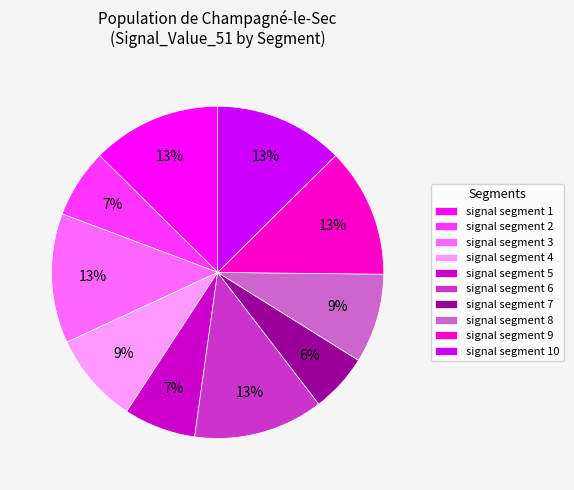

Which has a higher value, signal segment 2 or signal segment 7?

signal segment 2